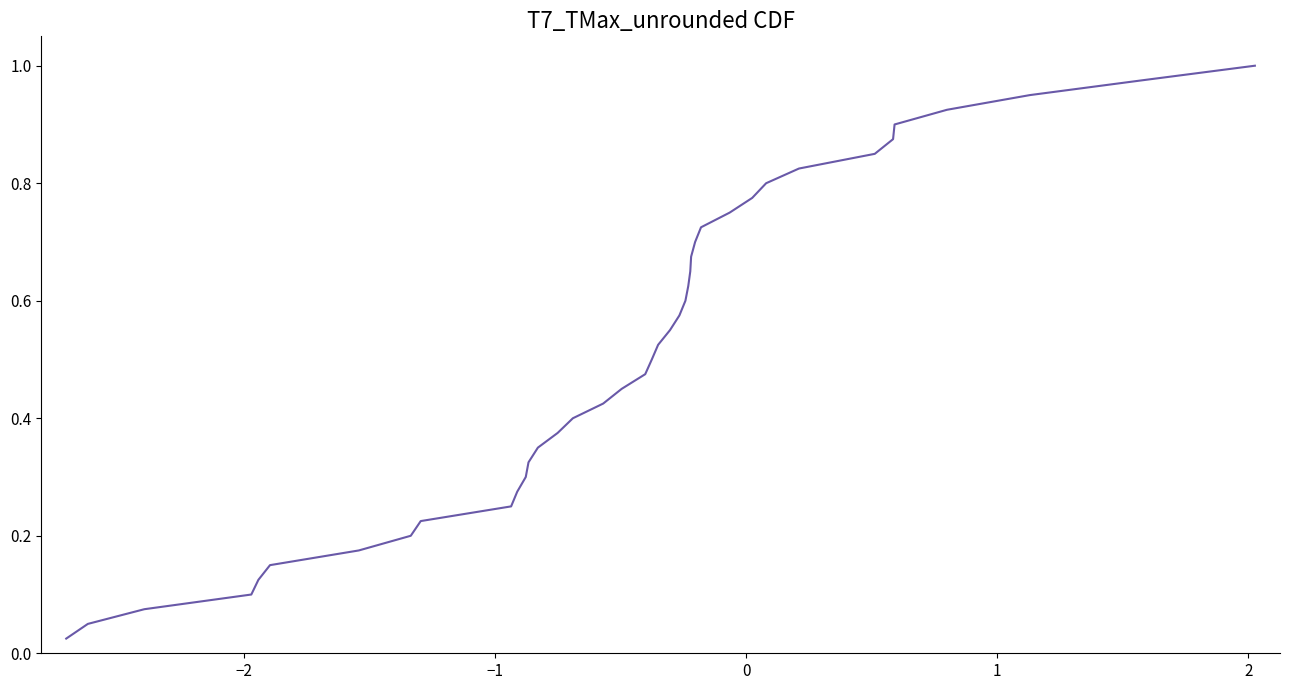

How many lines are shown in the chart?

1